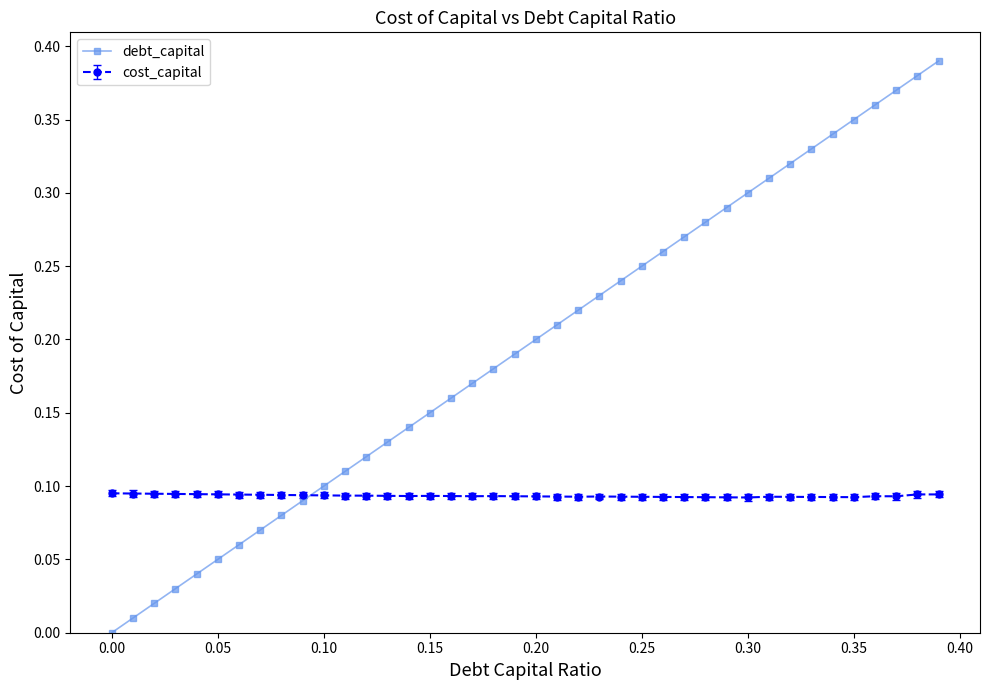

Which series has the largest total across all categories?

debt_capital